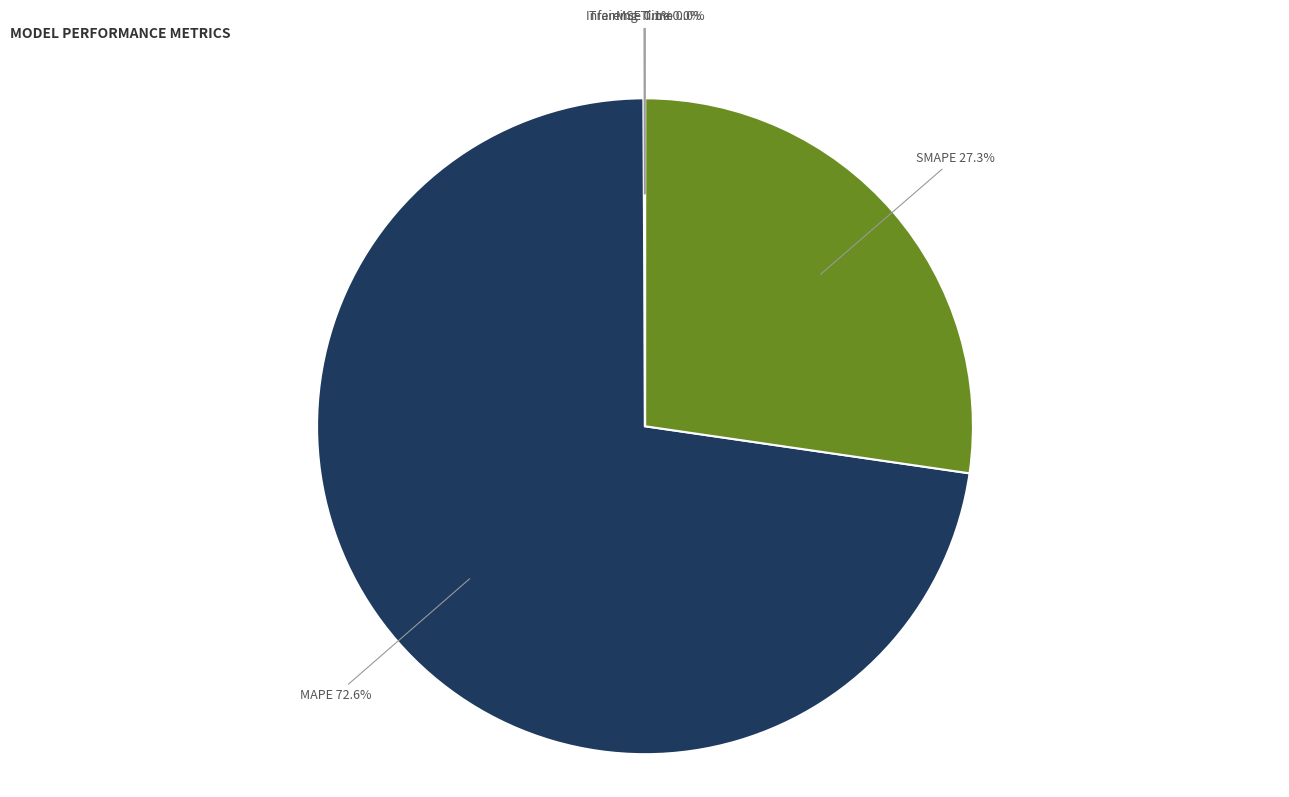

Which slice represents more than half of the pie?

MAPE